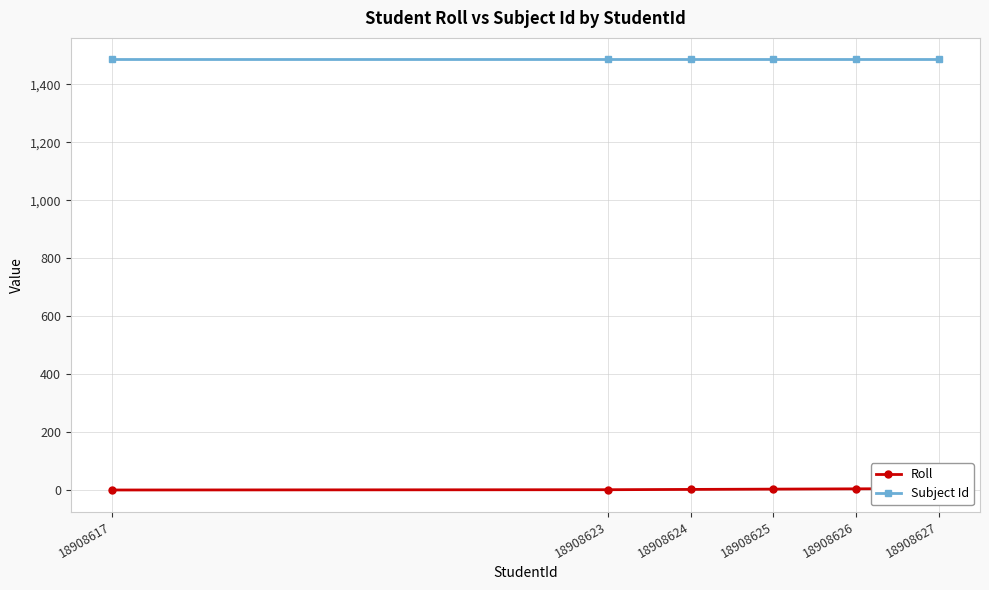

Where does the Roll series first go above 4?

18908626